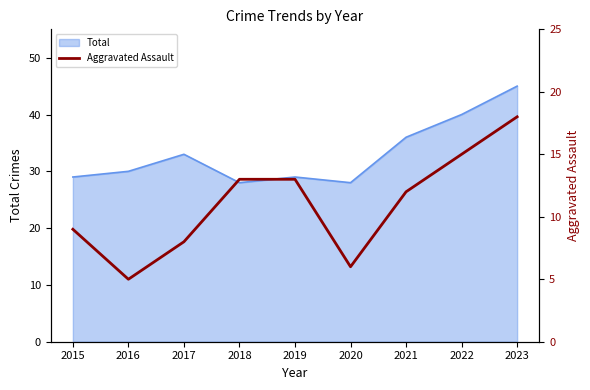

Is it true that Total equals 47 at 2015?

False